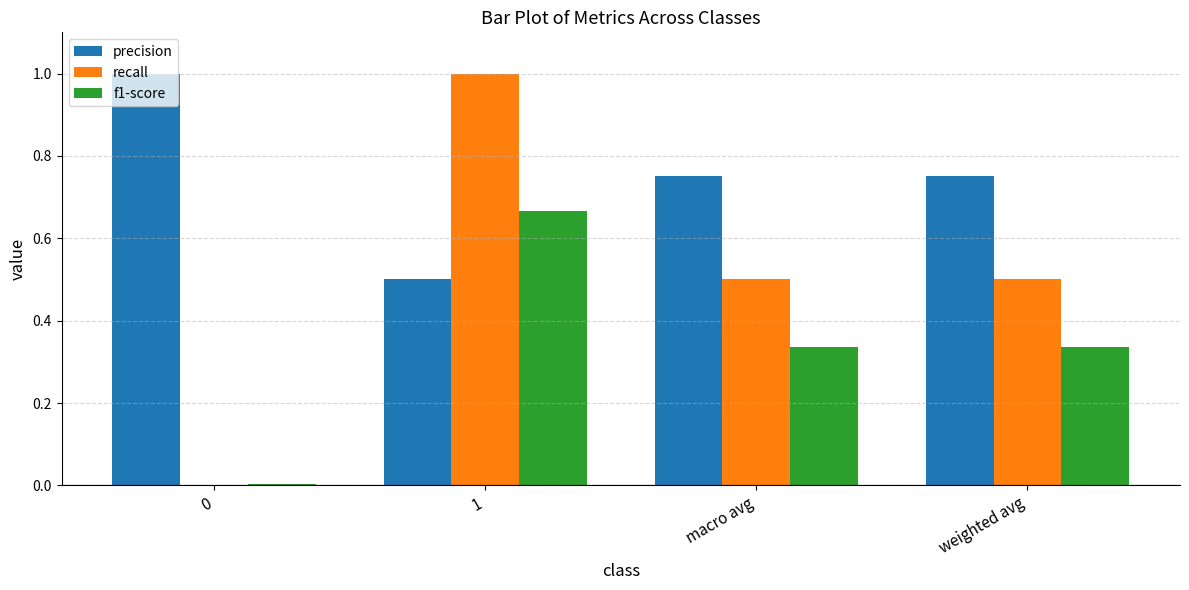

How many distinct data groups are displayed?

3